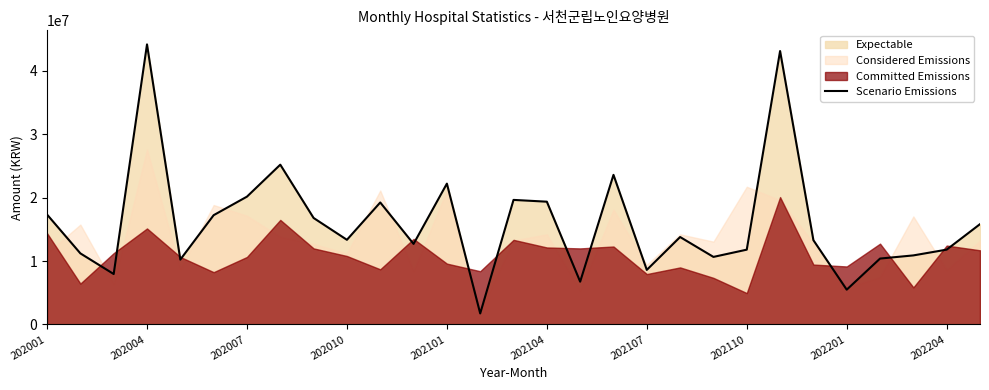

What is the minimum value shown in the chart?

1735455